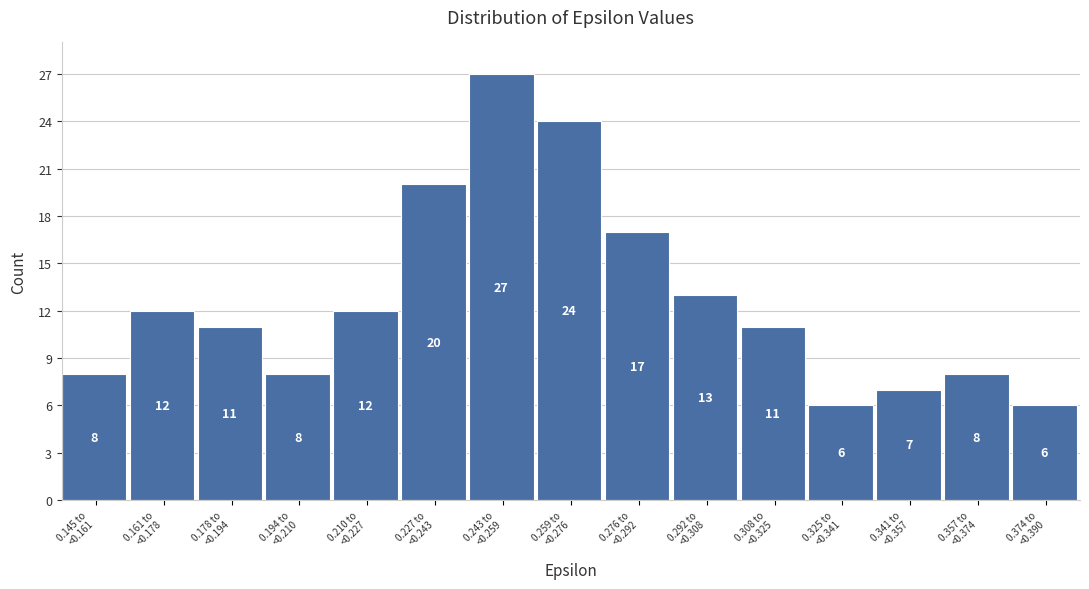

Reading right to left, list all the values displayed in this chart.

6	8	7	6	11	13	17	24	27	20	12	8	11	12	8